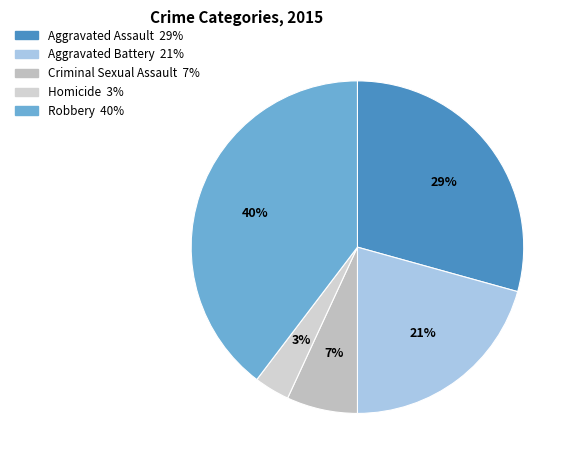

Which slice is the smallest?

Homicide